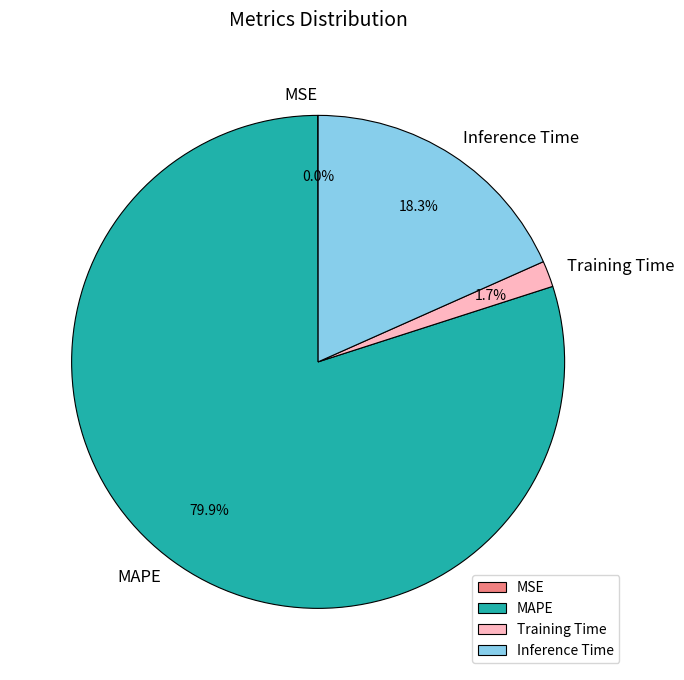

Do Inference Time and MAPE together represent more than half of the pie?

Yes